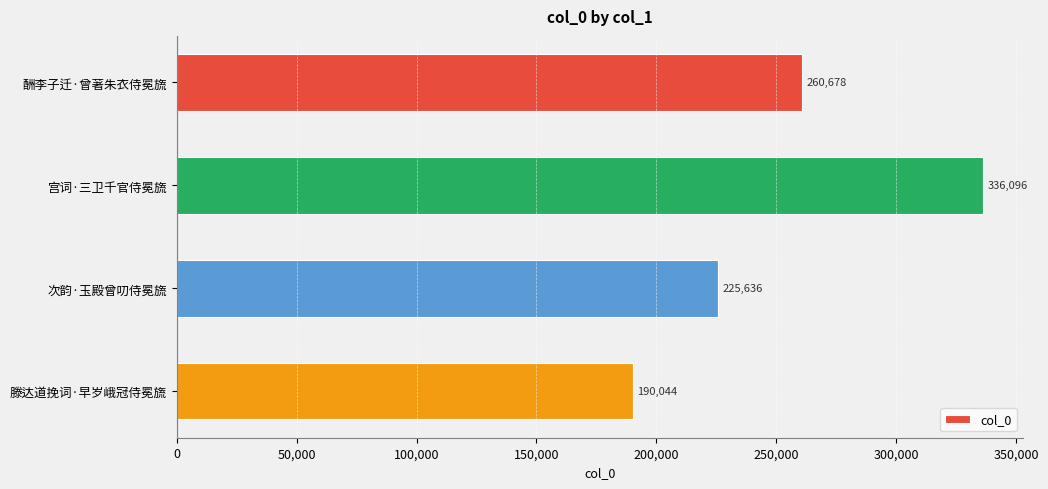

What is the difference between the maximum and second lowest values?

110460